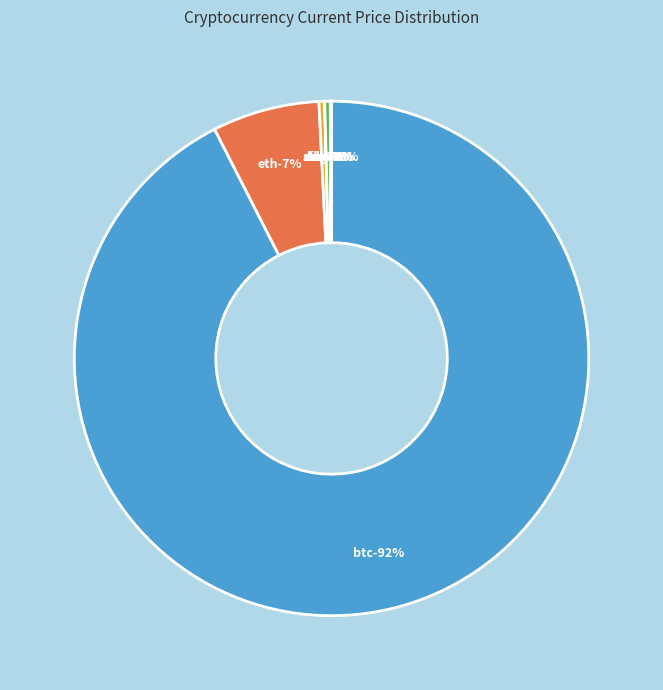

How many segments does this pie chart have?

8